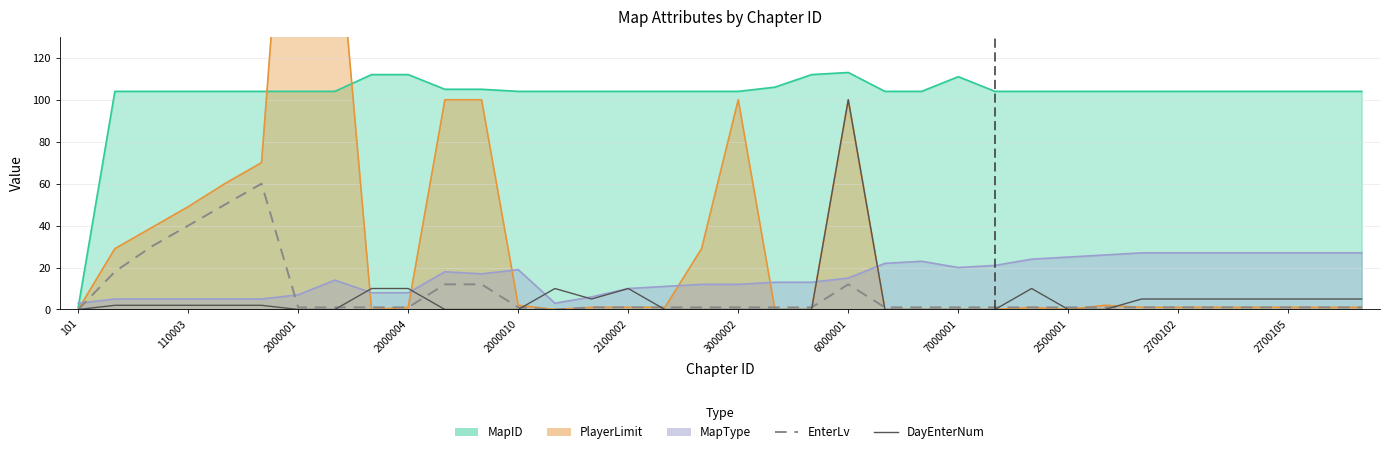

Which category has the lowest value in the DayEnterNum series?

101